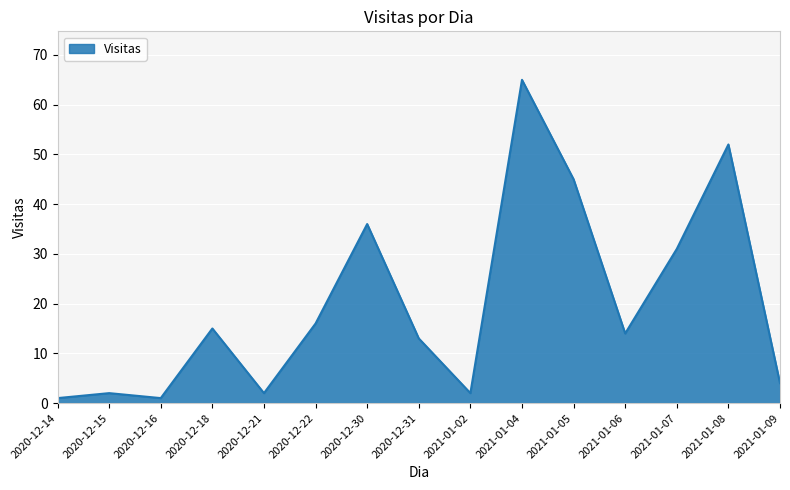

What position from the right is 2020-12-21?

11